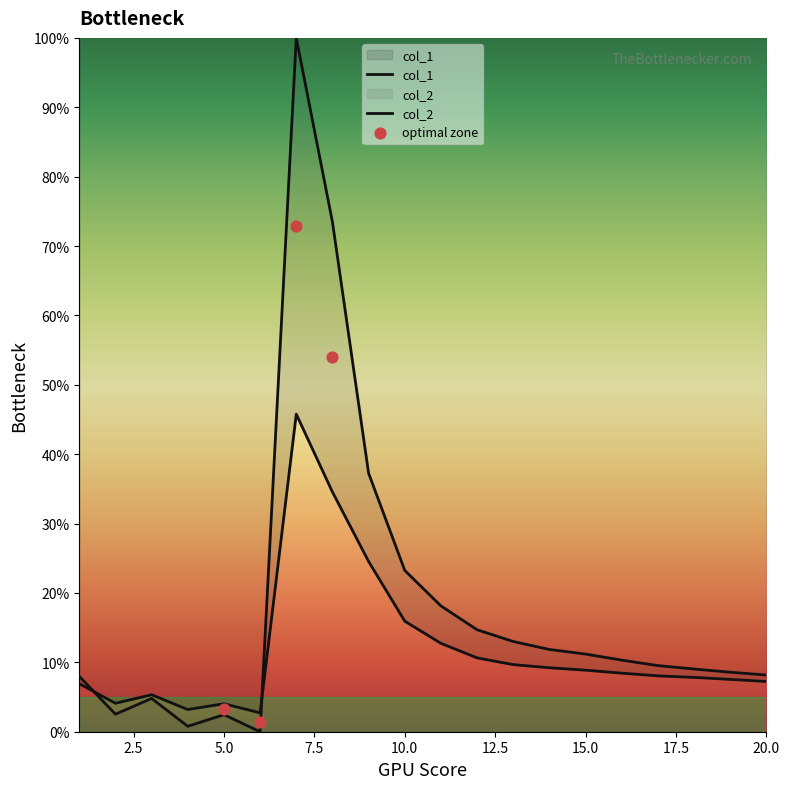

What are all the series names shown in the legend?

col_1, col_2